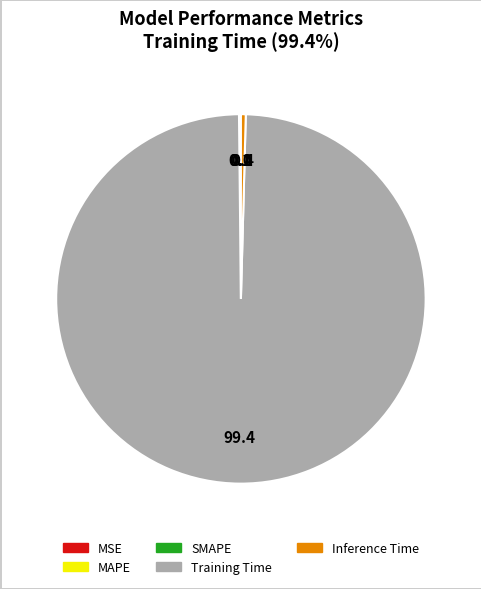

What is the majority slice?

Training Time